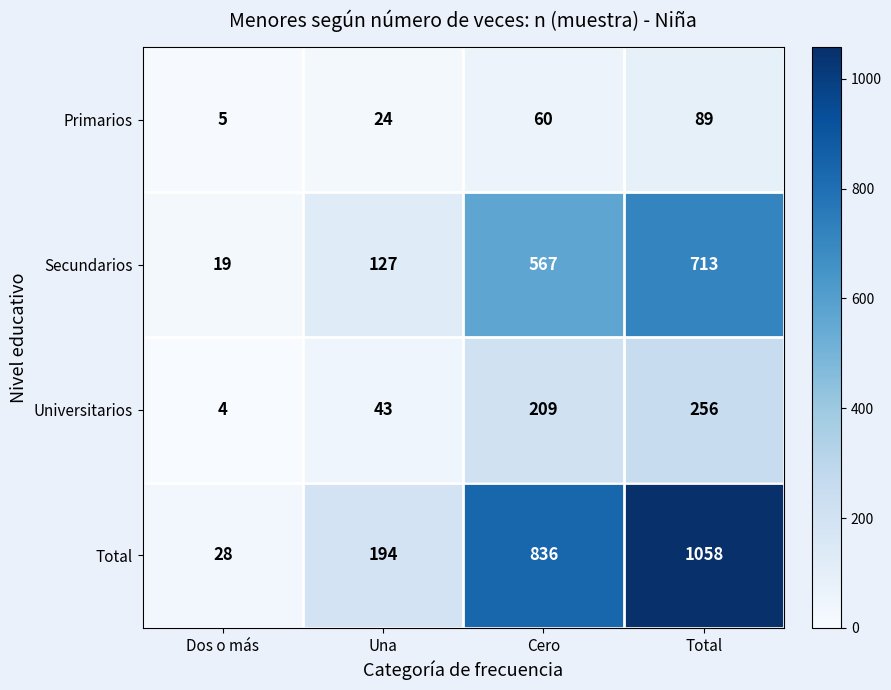

How many categories are shown in the chart?

4